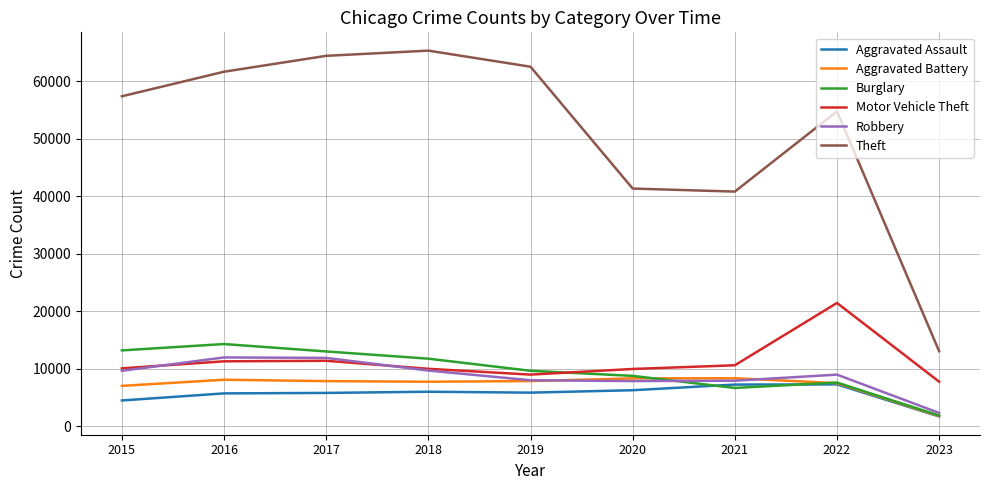

How many lines are shown in the chart?

6